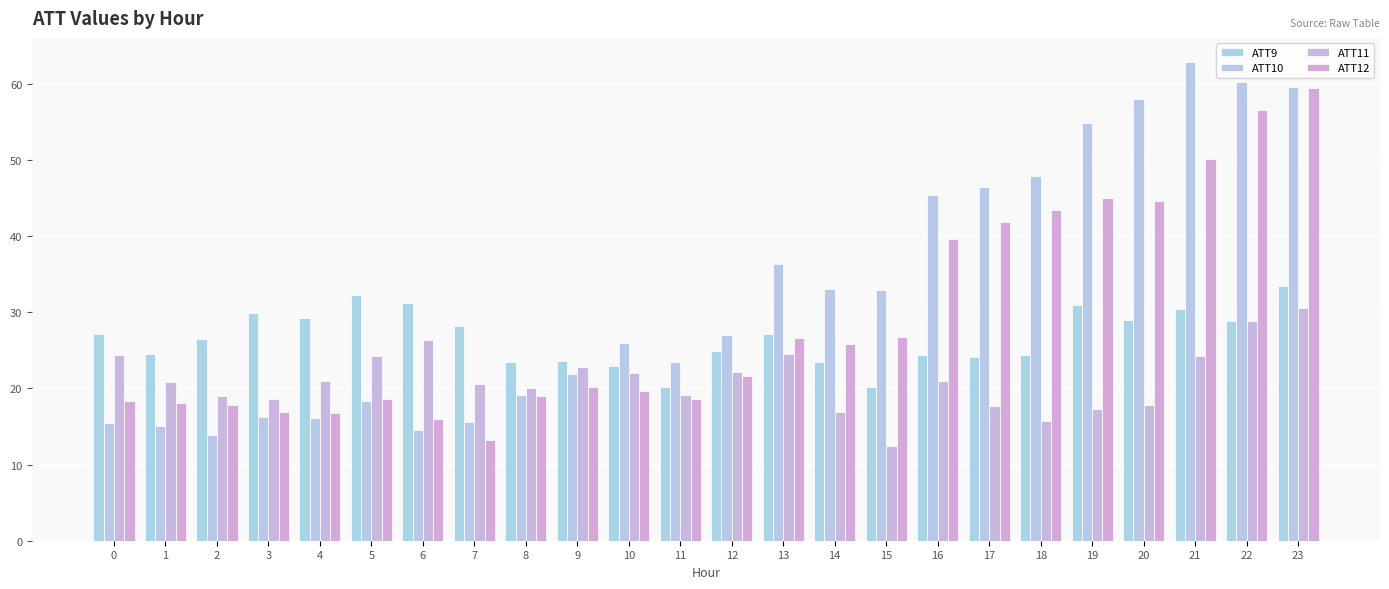

At which category does the chart reach its peak across all series?

21